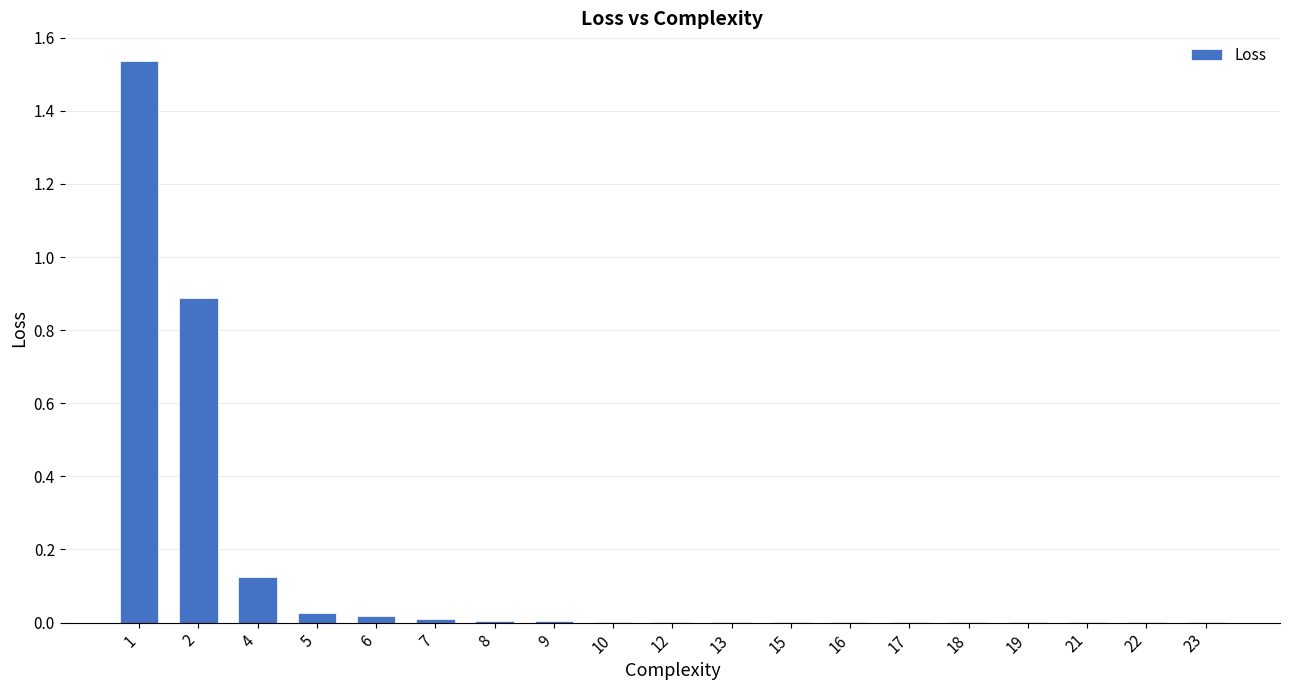

Does the chart contain stacked bars?

No